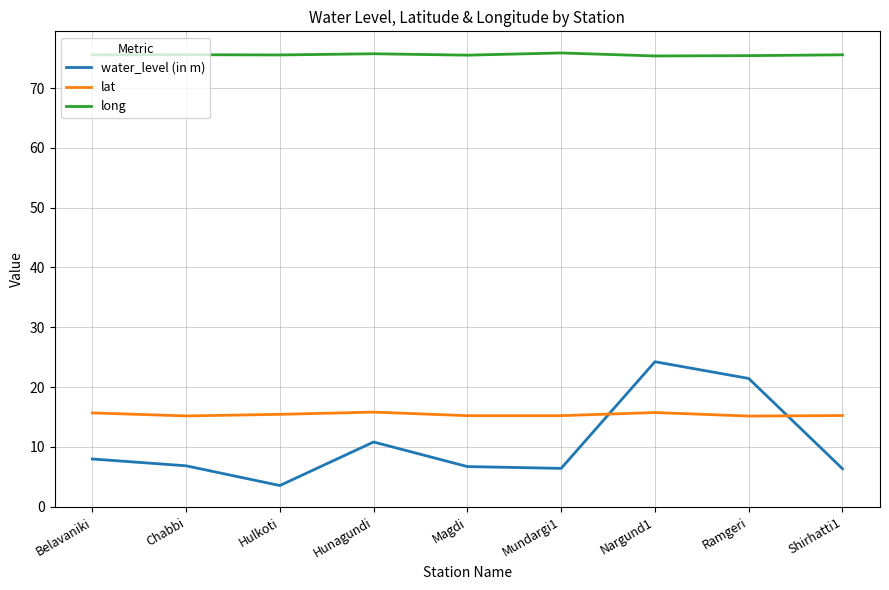

The value of lat at Nargund1 is 15.7. True or false?

True